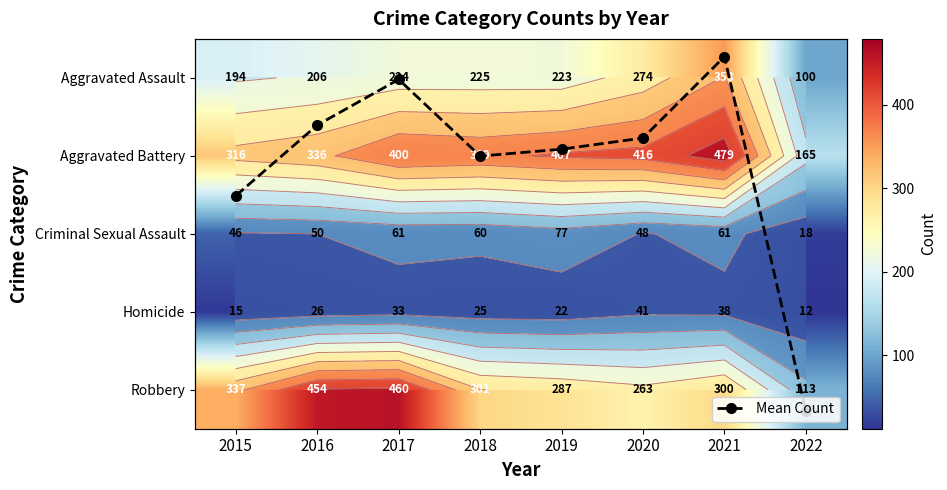

What is the spread (max minus min) of values at 2022?

153.0